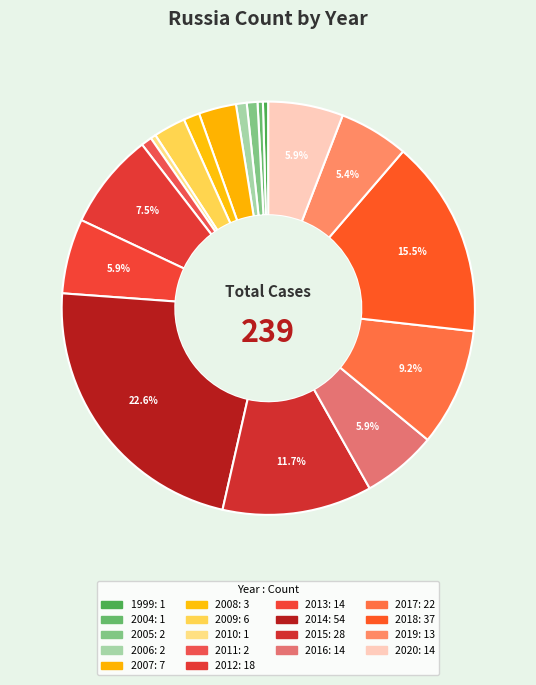

How many segments does this pie chart have?

18